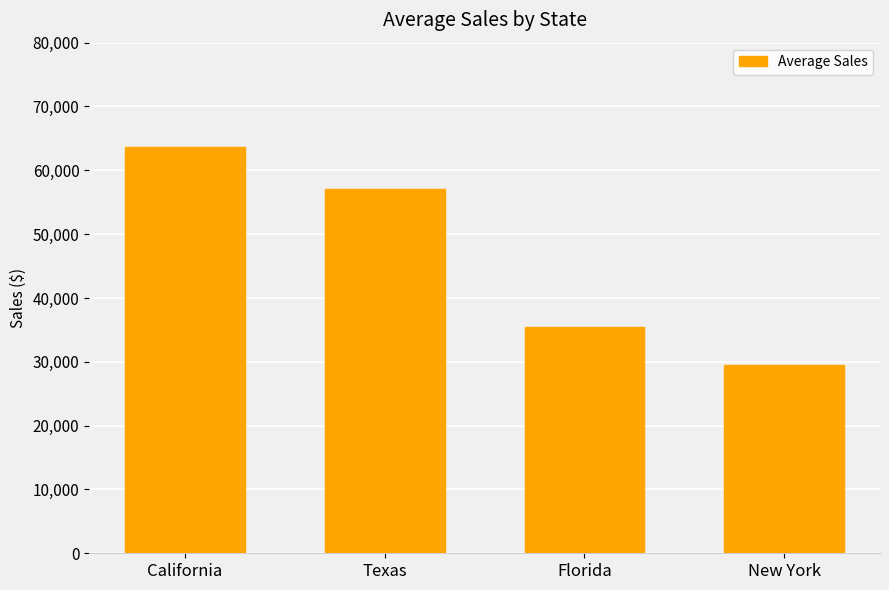

What is the sum of all values?

185714.3